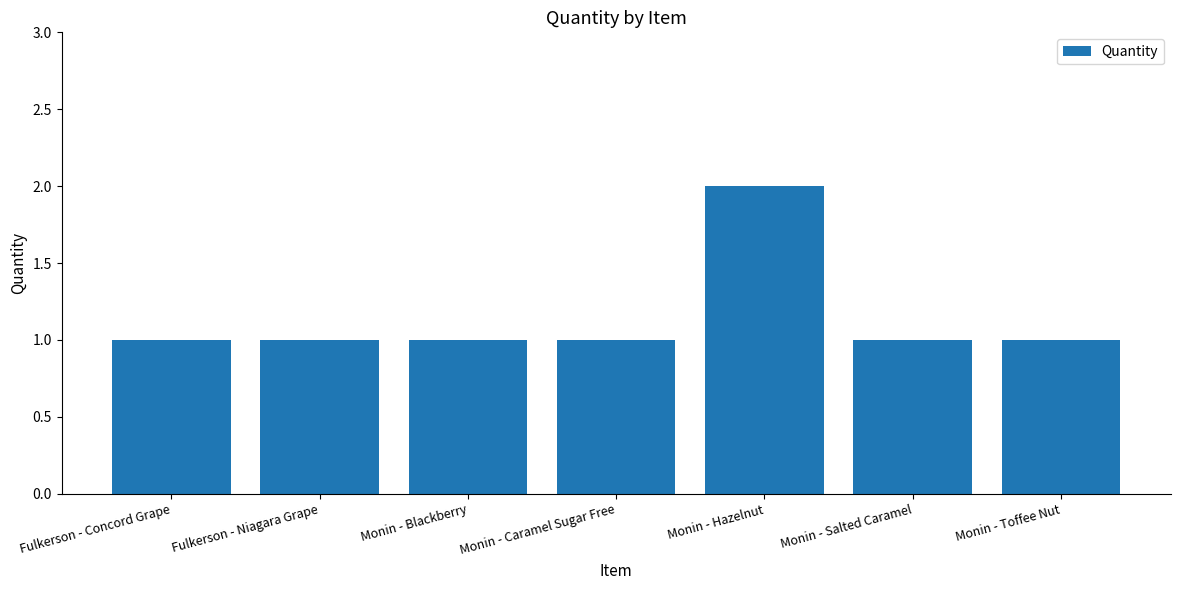

What position from the left is Monin - Salted Caramel?

6